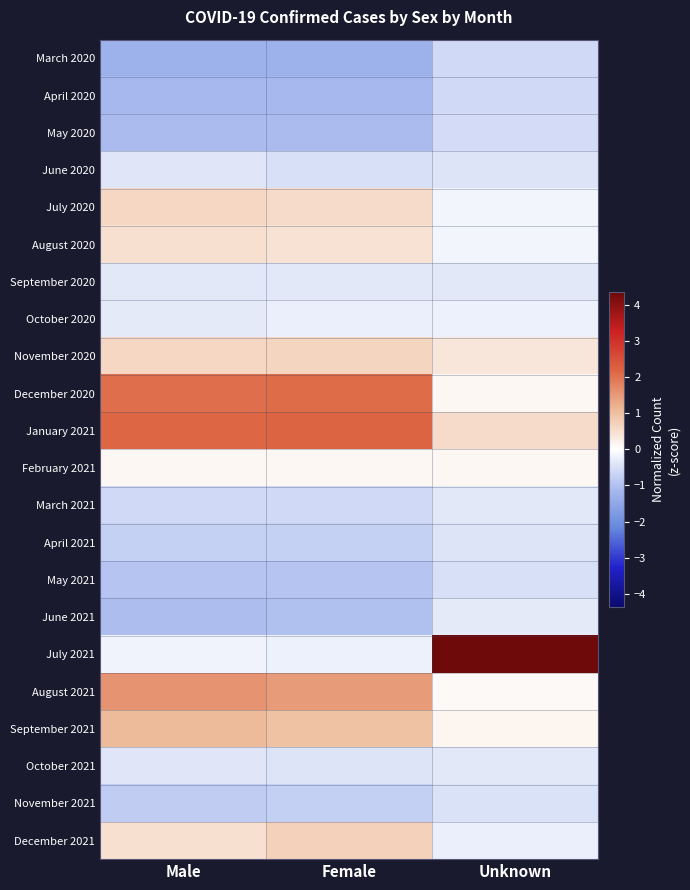

Reading right to left, what are all the values shown in this chart?

March 2020: Unknown=-0.6	Female=-1.3	Male=-1.3
April 2020: Unknown=-0.6	Female=-1.1	Male=-1.1
May 2020: Unknown=-0.6	Female=-1.1	Male=-1.1
June 2020: Unknown=-0.4	Female=-0.5	Male=-0.4
July 2020: Unknown=-0.1	Female=0.6	Male=0.6
August 2020: Unknown=-0.2	Female=0.5	Male=0.5
September 2020: Unknown=-0.4	Female=-0.4	Male=-0.4
October 2020: Unknown=-0.2	Female=-0.2	Male=-0.3
November 2020: Unknown=0.4	Female=0.7	Male=0.6
December 2020: Unknown=0.1	Female=2.1	Male=2.0
January 2021: Unknown=0.5	Female=2.2	Male=2.2
February 2021: Unknown=0.1	Female=0.1	Male=0.1
March 2021: Unknown=-0.4	Female=-0.6	Male=-0.6
April 2021: Unknown=-0.4	Female=-0.7	Male=-0.7
May 2021: Unknown=-0.5	Female=-0.9	Male=-0.9
June 2021: Unknown=-0.3	Female=-1.0	Male=-1.0
July 2021: Unknown=4.4	Female=-0.2	Male=-0.2
August 2021: Unknown=0.1	Female=1.5	Male=1.6
September 2021: Unknown=0.1	Female=1.0	Male=1.1
October 2021: Unknown=-0.4	Female=-0.4	Male=-0.4
November 2021: Unknown=-0.5	Female=-0.8	Male=-0.8
December 2021: Unknown=-0.2	Female=0.7	Male=0.5